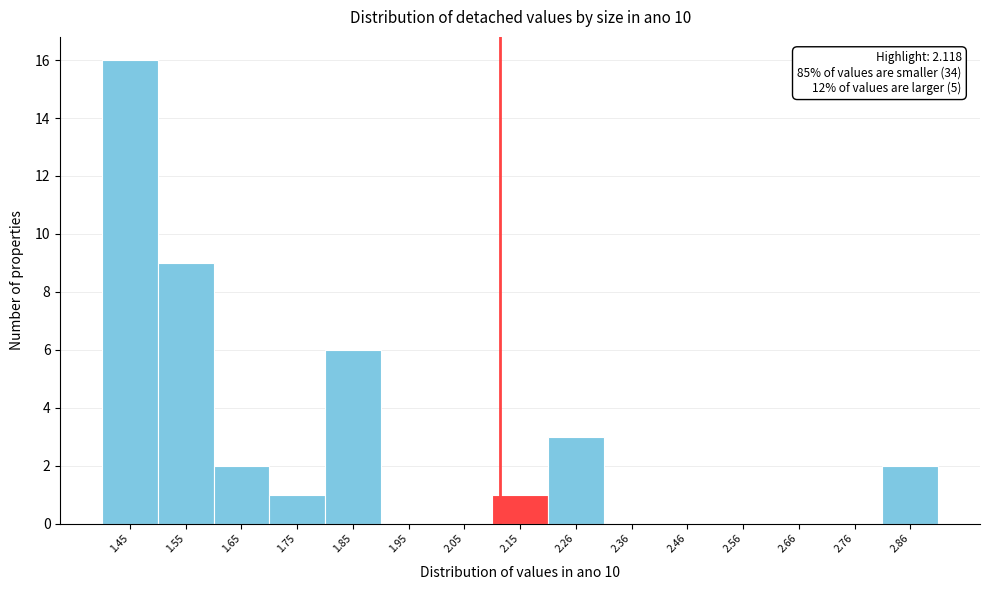

Over which range of the x-axis is the bar tallest?

1.40 to 1.50